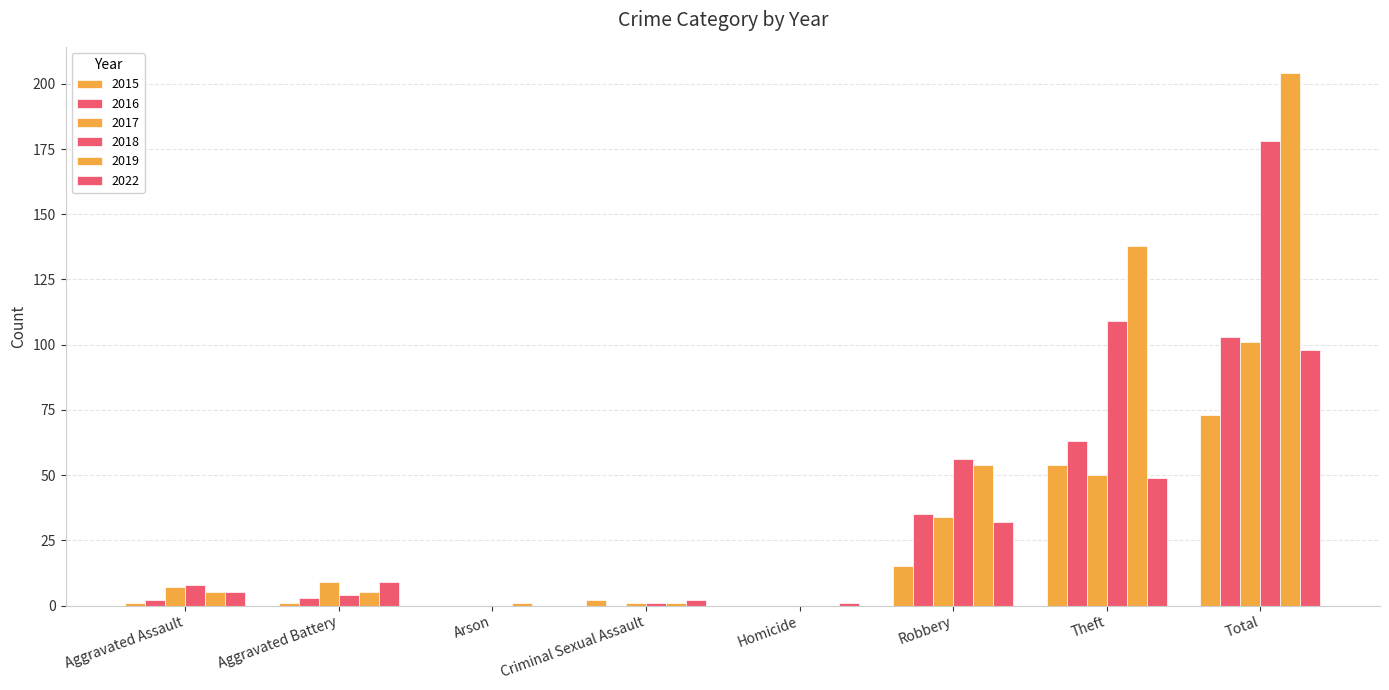

How many series are shown in this chart?

6